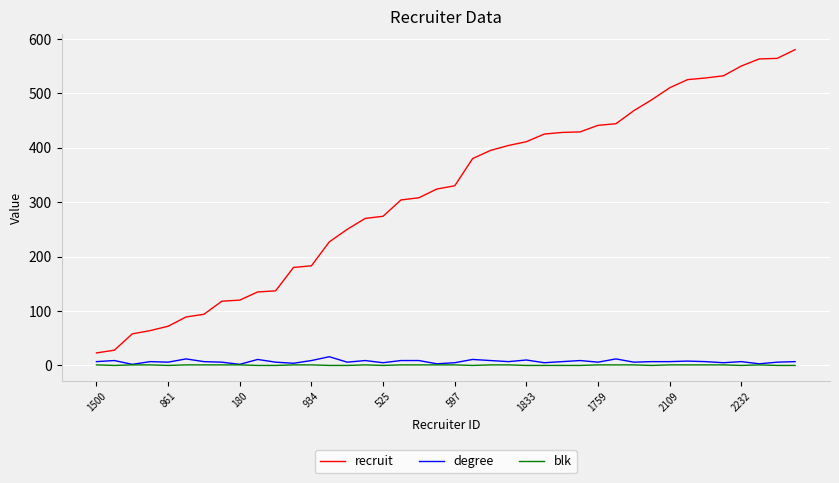

What is the lowest value of the recruit series?

23